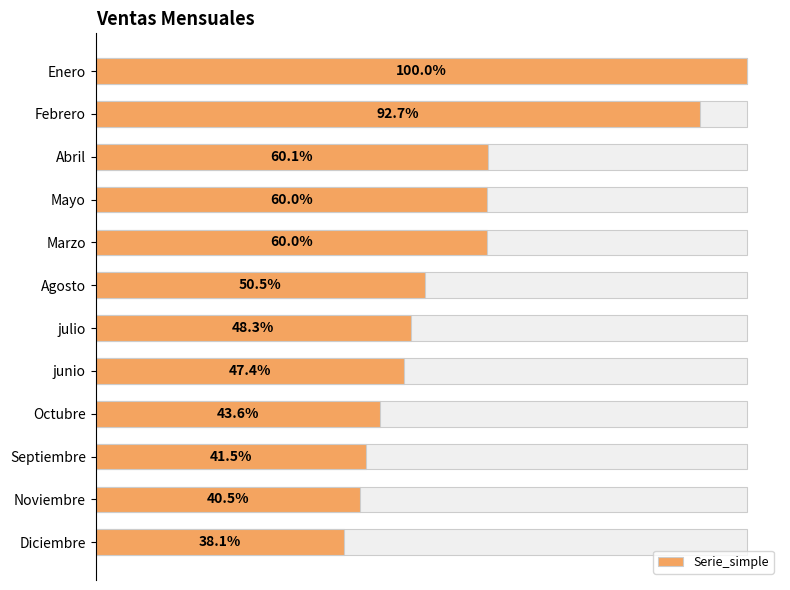

Count the number of categories in the chart.

12